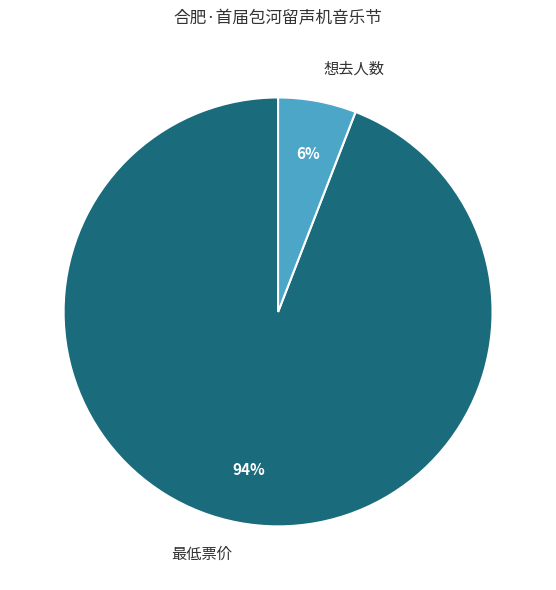

How many slices are in this pie chart?

2